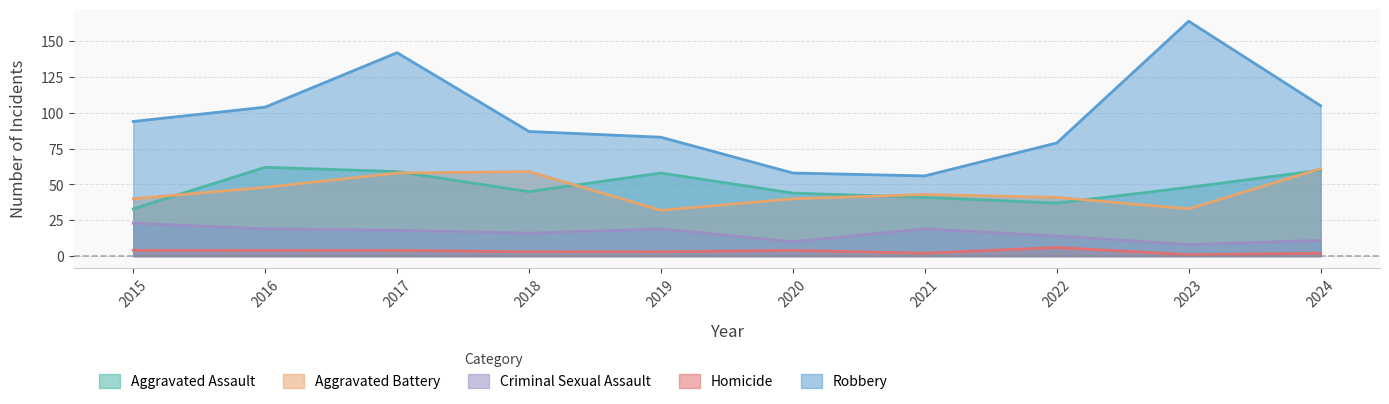

At which category does Aggravated Battery reach its first local peak?

2018